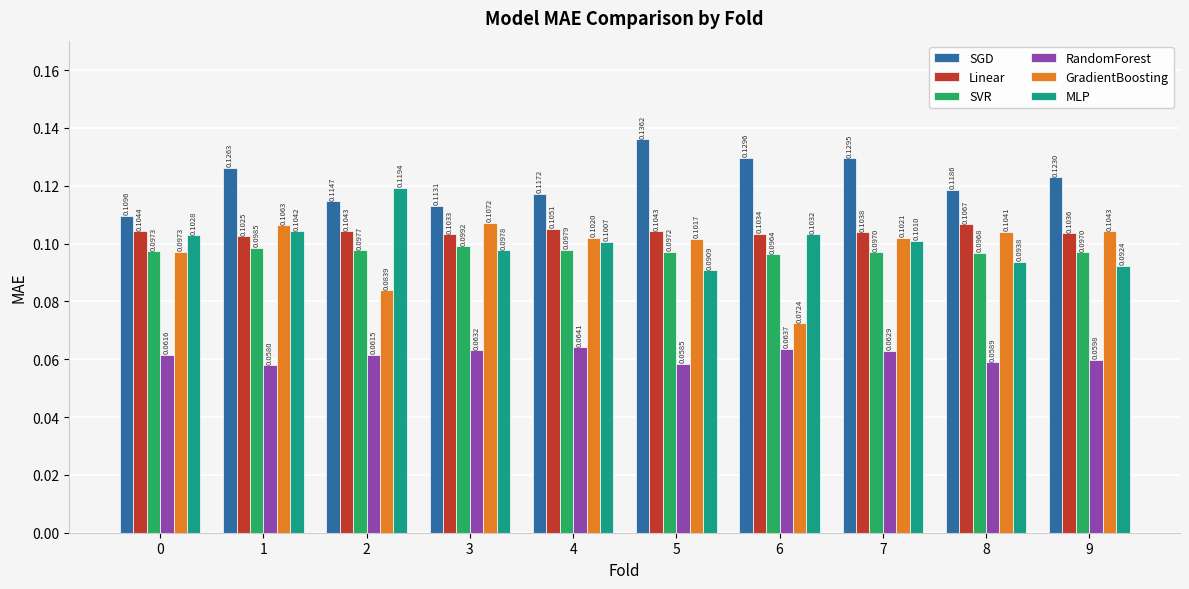

Count the number of data series in this chart.

6